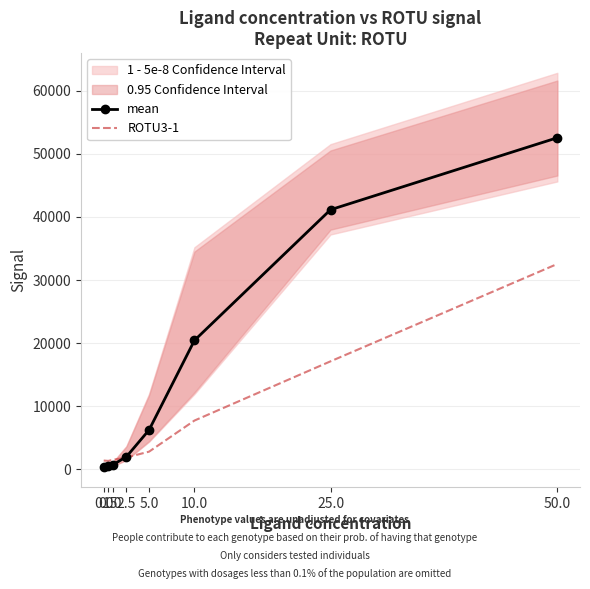

Is the value of ROTU3-1 at 0.5 greater than the value of mean at 10.0?

No